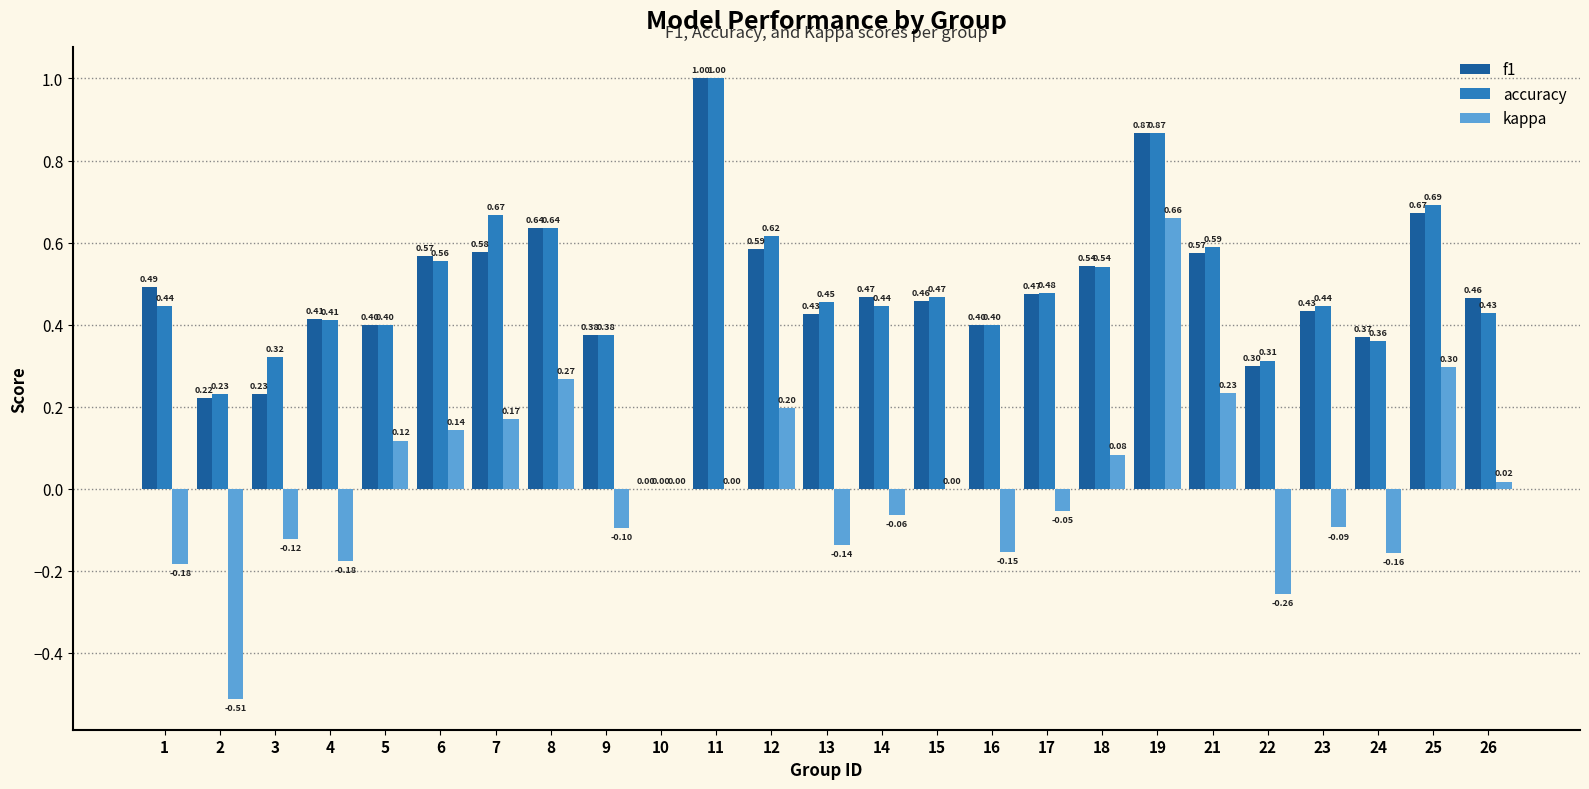

At which category is the sum across all series the highest?

19